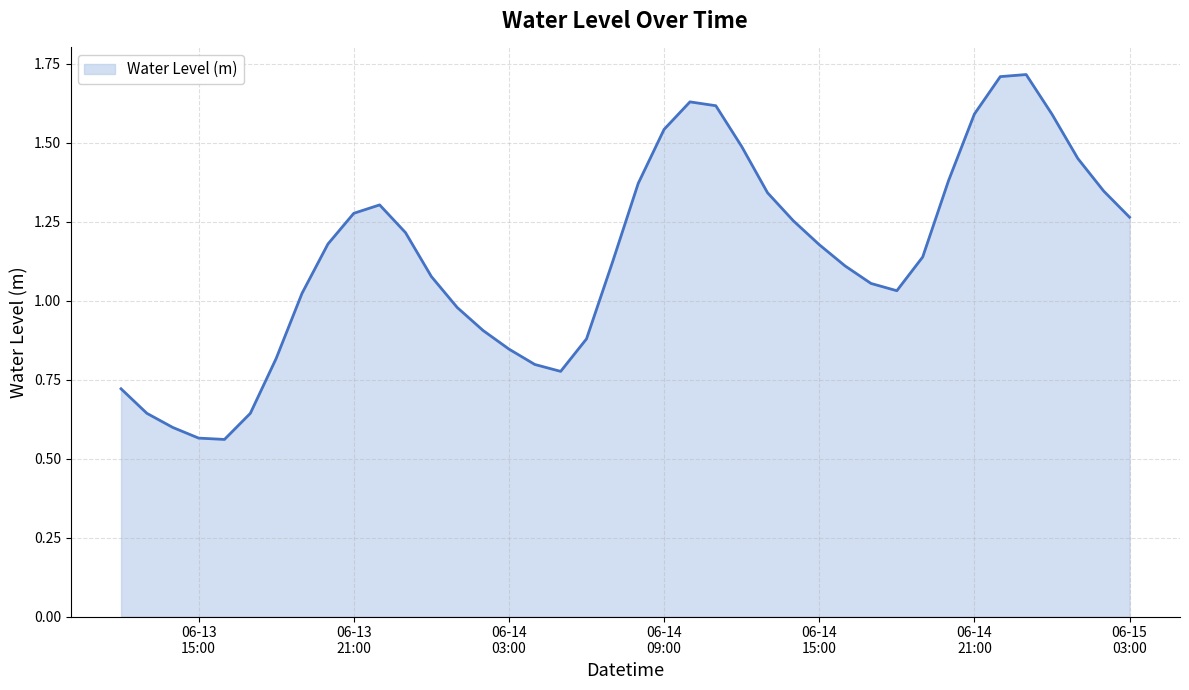

What is the greatest value displayed?

1.7